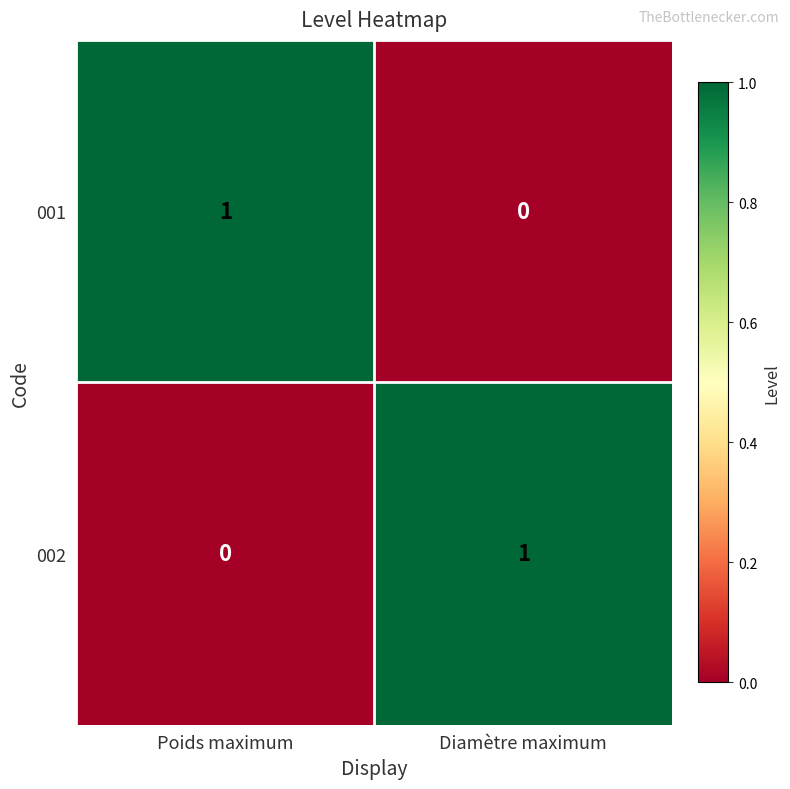

Where is 002 nearest to the value 0?

Poids maximum